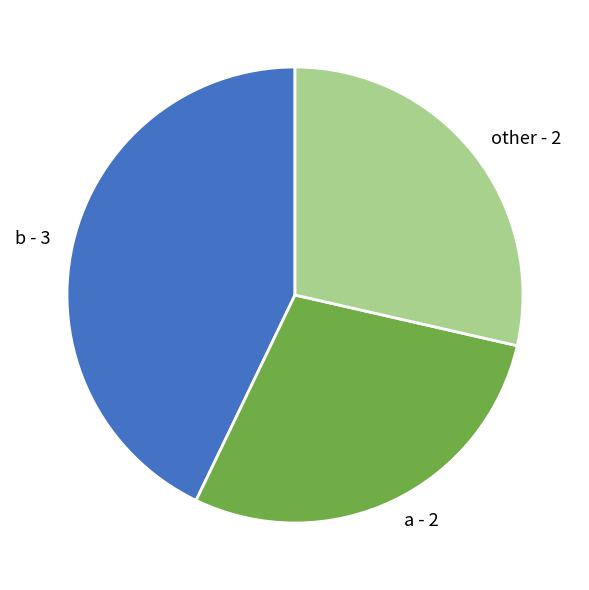

Does any single category account for the majority?

No